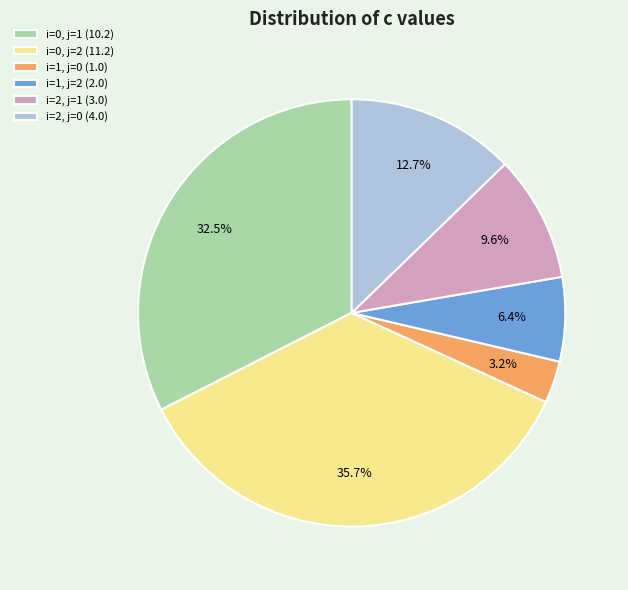

True or false: i=1, j=0 accounts for 8% of the total.

False